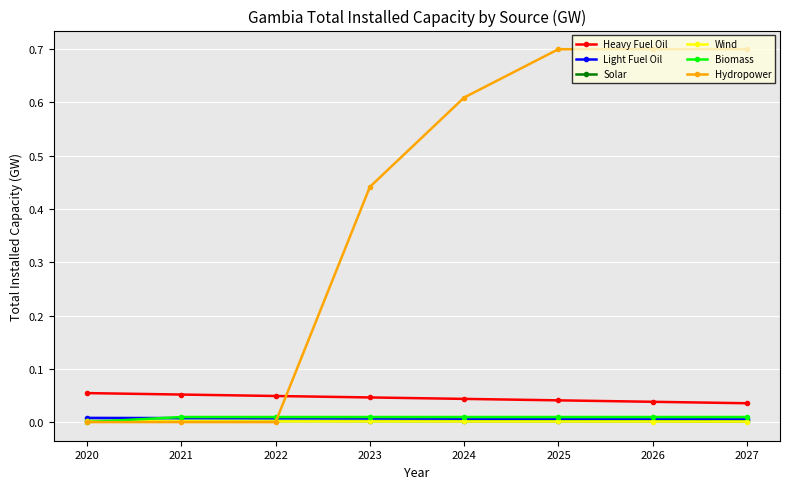

How many data points does each series have?

8